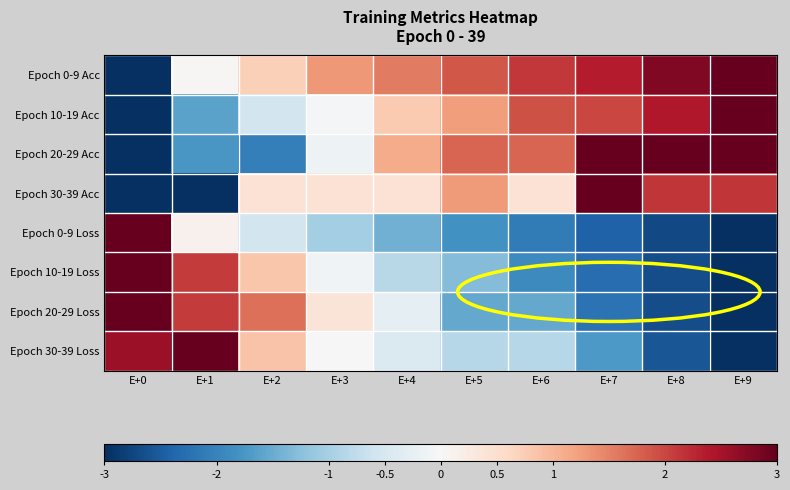

Reading left to right, what are all the values shown in this chart?

Epoch 0-9 Acc: E+0=-3.0	E+1=0.0	E+2=0.7	E+3=1.3	E+4=1.6	E+5=1.9	E+6=2.1	E+7=2.4	E+8=2.8	E+9=3.0
Epoch 10-19 Acc: E+0=-3.0	E+1=-1.6	E+2=-0.6	E+3=-0.0	E+4=0.8	E+5=1.2	E+6=1.9	E+7=2.0	E+8=2.4	E+9=3.0
Epoch 20-29 Acc: E+0=-3.0	E+1=-1.7	E+2=-2.1	E+3=-0.2	E+4=1.1	E+5=1.7	E+6=1.7	E+7=3.0	E+8=3.0	E+9=3.0
Epoch 30-39 Acc: E+0=-3.0	E+1=-3.0	E+2=0.4	E+3=0.4	E+4=0.4	E+5=1.3	E+6=0.4	E+7=3.0	E+8=2.1	E+9=2.1
Epoch 0-9 Loss: E+0=3.0	E+1=0.1	E+2=-0.6	E+3=-1.0	E+4=-1.4	E+5=-1.8	E+6=-2.1	E+7=-2.4	E+8=-2.7	E+9=-3.0
Epoch 10-19 Loss: E+0=3.0	E+1=2.1	E+2=0.8	E+3=-0.1	E+4=-0.8	E+5=-1.3	E+6=-1.9	E+7=-2.3	E+8=-2.7	E+9=-3.0
Epoch 20-29 Loss: E+0=3.0	E+1=2.1	E+2=1.6	E+3=0.4	E+4=-0.3	E+5=-1.5	E+6=-1.5	E+7=-2.2	E+8=-2.7	E+9=-3.0
Epoch 30-39 Loss: E+0=2.6	E+1=3.0	E+2=0.9	E+3=0.0	E+4=-0.4	E+5=-0.9	E+6=-0.9	E+7=-1.7	E+8=-2.6	E+9=-3.0